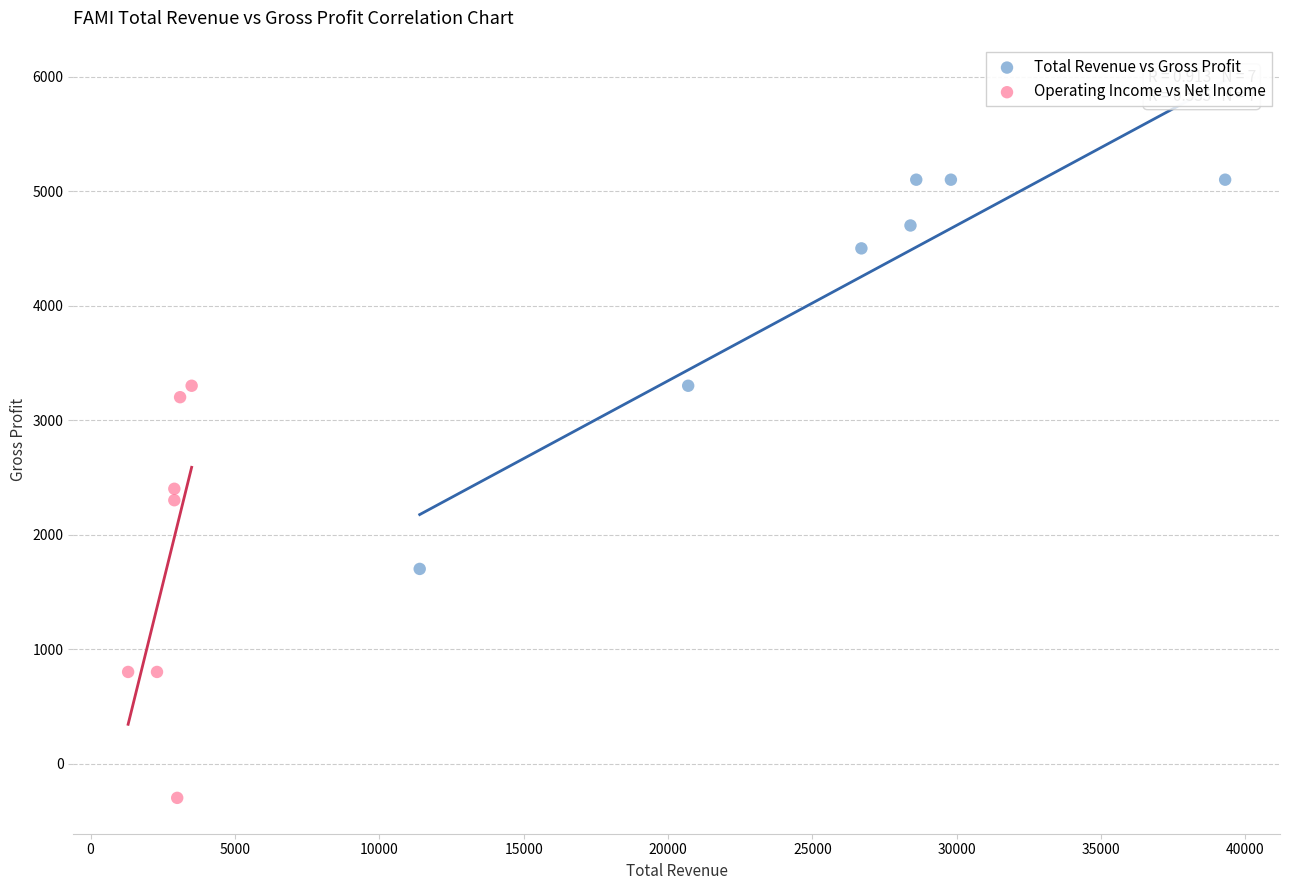

Which series contains the highest Y value?

Total Revenue vs Gross Profit